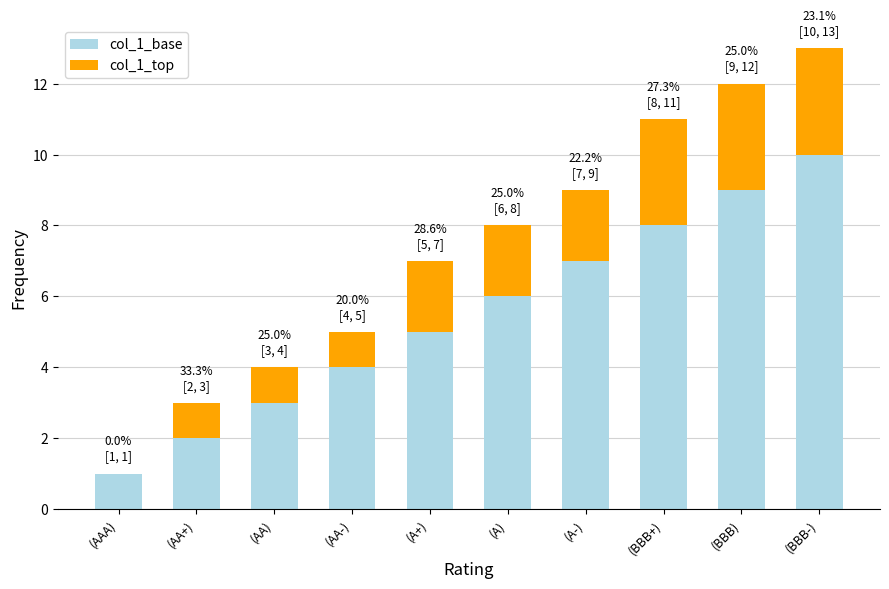

Which category has the highest value in the col_1_base series?

(BBB-)